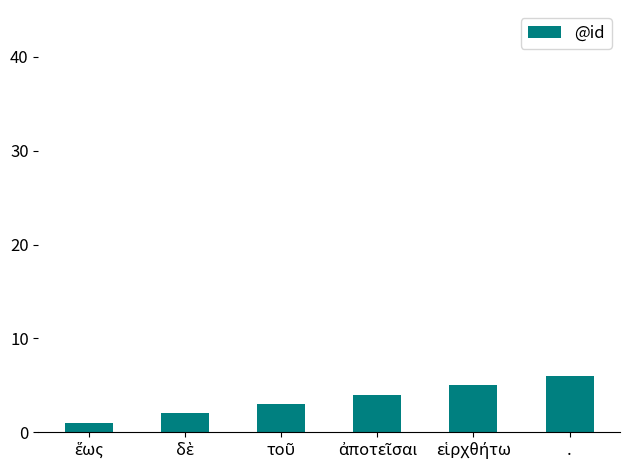

What is the sum of all values?

21